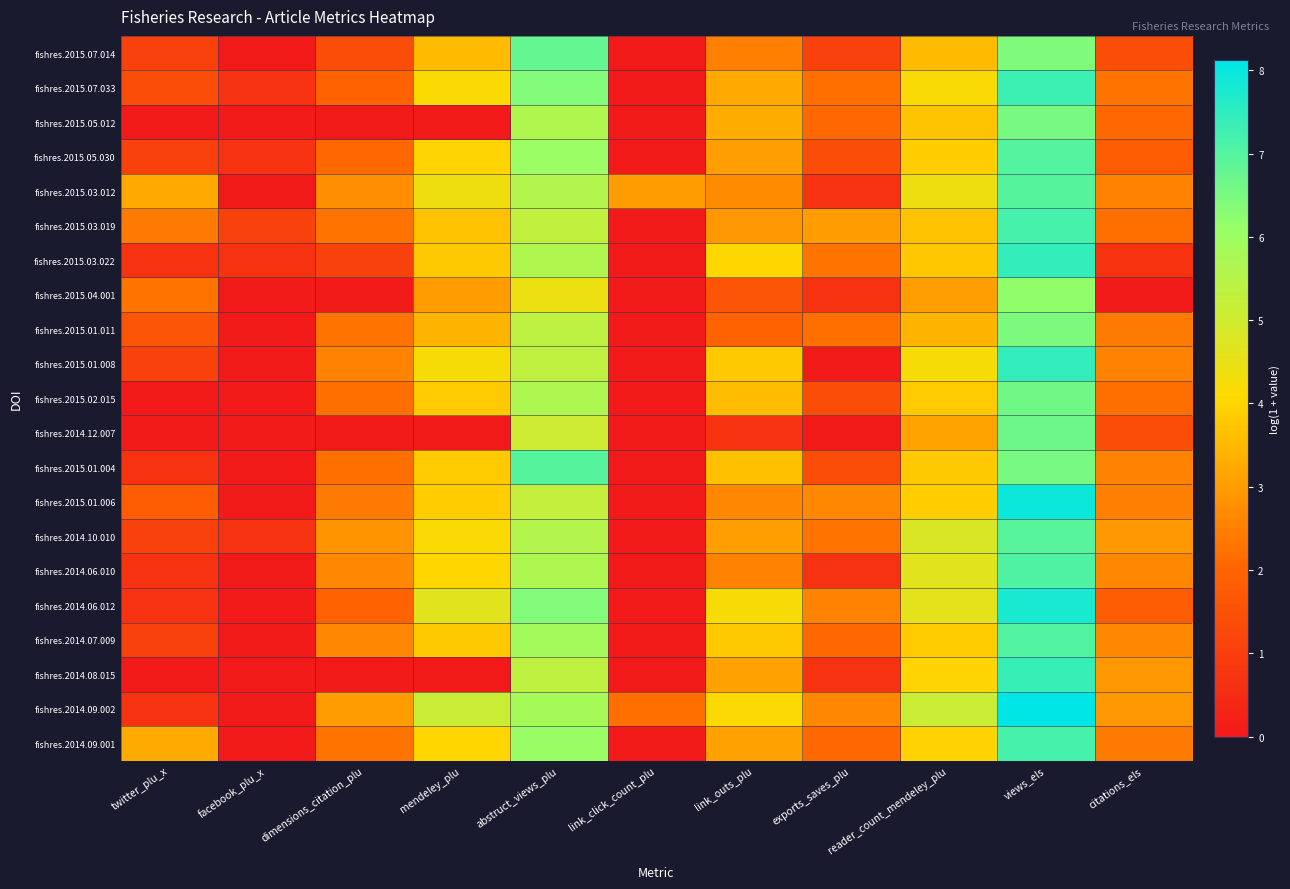

Reading right to left, extract all data points from this chart.

fishres.2015.07.014: citations_els=1.4	views_els=6.4	reader_count_mendeley_plu=3.5	exports_saves_plu=1.1	link_outs_plu=2.5	link_click_count_plu=0.0	abstruct_views_plu=6.8	mendeley_plu=3.5	dimensions_citation_plu=1.4	facebook_plu_x=0.0	twitter_plu_x=1.1
fishres.2015.07.033: citations_els=2.3	views_els=7.3	reader_count_mendeley_plu=4.2	exports_saves_plu=2.2	link_outs_plu=3.2	link_click_count_plu=0.0	abstruct_views_plu=6.4	mendeley_plu=4.1	dimensions_citation_plu=1.9	facebook_plu_x=0.7	twitter_plu_x=1.4
fishres.2015.05.012: citations_els=2.1	views_els=6.5	reader_count_mendeley_plu=3.7	exports_saves_plu=2.1	link_outs_plu=3.3	link_click_count_plu=0.0	abstruct_views_plu=5.6	mendeley_plu=0.0	dimensions_citation_plu=0.0	facebook_plu_x=0.0	twitter_plu_x=0.0
fishres.2015.05.030: citations_els=1.8	views_els=7.0	reader_count_mendeley_plu=3.9	exports_saves_plu=1.4	link_outs_plu=3.0	link_click_count_plu=0.0	abstruct_views_plu=6.0	mendeley_plu=4.0	dimensions_citation_plu=2.1	facebook_plu_x=0.7	twitter_plu_x=1.1
fishres.2015.03.012: citations_els=2.6	views_els=7.0	reader_count_mendeley_plu=4.4	exports_saves_plu=0.7	link_outs_plu=2.7	link_click_count_plu=3.0	abstruct_views_plu=5.6	mendeley_plu=4.4	dimensions_citation_plu=2.8	facebook_plu_x=0.0	twitter_plu_x=3.2
fishres.2015.03.019: citations_els=2.2	views_els=7.2	reader_count_mendeley_plu=3.7	exports_saves_plu=3.0	link_outs_plu=2.9	link_click_count_plu=0.0	abstruct_views_plu=5.3	mendeley_plu=3.7	dimensions_citation_plu=2.3	facebook_plu_x=1.1	twitter_plu_x=2.4
fishres.2015.03.022: citations_els=0.7	views_els=7.4	reader_count_mendeley_plu=3.8	exports_saves_plu=2.3	link_outs_plu=4.0	link_click_count_plu=0.0	abstruct_views_plu=5.6	mendeley_plu=3.8	dimensions_citation_plu=1.1	facebook_plu_x=0.7	twitter_plu_x=0.7
fishres.2015.04.001: citations_els=0.0	views_els=6.2	reader_count_mendeley_plu=3.0	exports_saves_plu=0.7	link_outs_plu=1.6	link_click_count_plu=0.0	abstruct_views_plu=4.4	mendeley_plu=3.0	dimensions_citation_plu=0.0	facebook_plu_x=0.0	twitter_plu_x=2.3
fishres.2015.01.011: citations_els=2.4	views_els=6.5	reader_count_mendeley_plu=3.4	exports_saves_plu=2.2	link_outs_plu=1.9	link_click_count_plu=0.0	abstruct_views_plu=5.4	mendeley_plu=3.4	dimensions_citation_plu=2.3	facebook_plu_x=0.0	twitter_plu_x=1.6
fishres.2015.01.008: citations_els=2.6	views_els=7.4	reader_count_mendeley_plu=4.2	exports_saves_plu=0.0	link_outs_plu=3.8	link_click_count_plu=0.0	abstruct_views_plu=5.3	mendeley_plu=4.2	dimensions_citation_plu=2.6	facebook_plu_x=0.0	twitter_plu_x=1.1
fishres.2015.02.015: citations_els=2.2	views_els=6.6	reader_count_mendeley_plu=3.8	exports_saves_plu=1.4	link_outs_plu=3.6	link_click_count_plu=0.0	abstruct_views_plu=5.7	mendeley_plu=3.8	dimensions_citation_plu=2.2	facebook_plu_x=0.0	twitter_plu_x=0.0
fishres.2014.12.007: citations_els=1.4	views_els=6.7	reader_count_mendeley_plu=3.1	exports_saves_plu=0.0	link_outs_plu=0.7	link_click_count_plu=0.0	abstruct_views_plu=5.1	mendeley_plu=0.0	dimensions_citation_plu=0.0	facebook_plu_x=0.0	twitter_plu_x=0.0
fishres.2015.01.004: citations_els=2.6	views_els=6.5	reader_count_mendeley_plu=3.8	exports_saves_plu=1.4	link_outs_plu=3.6	link_click_count_plu=0.0	abstruct_views_plu=7.0	mendeley_plu=3.8	dimensions_citation_plu=2.2	facebook_plu_x=0.0	twitter_plu_x=0.7
fishres.2015.01.006: citations_els=2.5	views_els=8.0	reader_count_mendeley_plu=3.9	exports_saves_plu=2.6	link_outs_plu=2.6	link_click_count_plu=0.0	abstruct_views_plu=5.2	mendeley_plu=3.9	dimensions_citation_plu=2.4	facebook_plu_x=0.0	twitter_plu_x=1.8
fishres.2014.10.010: citations_els=2.9	views_els=6.9	reader_count_mendeley_plu=4.8	exports_saves_plu=2.3	link_outs_plu=3.0	link_click_count_plu=0.0	abstruct_views_plu=5.6	mendeley_plu=4.1	dimensions_citation_plu=2.8	facebook_plu_x=0.7	twitter_plu_x=1.1
fishres.2014.06.010: citations_els=2.6	views_els=7.1	reader_count_mendeley_plu=4.7	exports_saves_plu=0.7	link_outs_plu=2.6	link_click_count_plu=0.0	abstruct_views_plu=5.7	mendeley_plu=4.0	dimensions_citation_plu=2.6	facebook_plu_x=0.0	twitter_plu_x=0.7
fishres.2014.06.012: citations_els=1.8	views_els=7.8	reader_count_mendeley_plu=4.6	exports_saves_plu=2.6	link_outs_plu=4.2	link_click_count_plu=0.0	abstruct_views_plu=6.4	mendeley_plu=4.6	dimensions_citation_plu=1.9	facebook_plu_x=0.0	twitter_plu_x=0.7
fishres.2014.07.009: citations_els=2.6	views_els=7.0	reader_count_mendeley_plu=3.8	exports_saves_plu=2.1	link_outs_plu=3.8	link_click_count_plu=0.0	abstruct_views_plu=5.9	mendeley_plu=3.8	dimensions_citation_plu=2.6	facebook_plu_x=0.0	twitter_plu_x=1.1
fishres.2014.08.015: citations_els=2.9	views_els=7.4	reader_count_mendeley_plu=4.0	exports_saves_plu=0.7	link_outs_plu=3.1	link_click_count_plu=0.0	abstruct_views_plu=5.3	mendeley_plu=0.0	dimensions_citation_plu=0.0	facebook_plu_x=0.0	twitter_plu_x=0.0
fishres.2014.09.002: citations_els=2.9	views_els=8.1	reader_count_mendeley_plu=5.1	exports_saves_plu=2.6	link_outs_plu=4.1	link_click_count_plu=2.2	abstruct_views_plu=5.8	mendeley_plu=5.1	dimensions_citation_plu=3.0	facebook_plu_x=0.0	twitter_plu_x=0.7
fishres.2014.09.001: citations_els=2.4	views_els=7.2	reader_count_mendeley_plu=4.0	exports_saves_plu=2.1	link_outs_plu=3.1	link_click_count_plu=0.0	abstruct_views_plu=6.1	mendeley_plu=4.0	dimensions_citation_plu=2.3	facebook_plu_x=0.0	twitter_plu_x=3.3